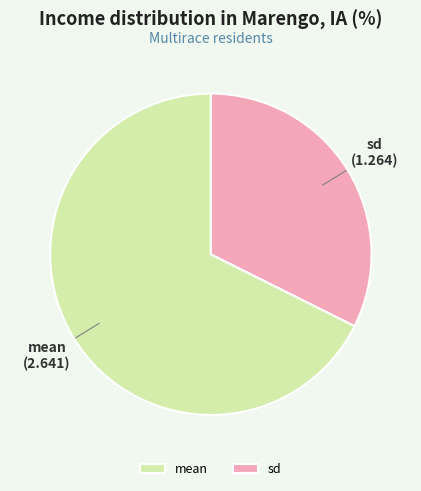

Approximately how many times larger is the value at mean compared to sd?

2.1